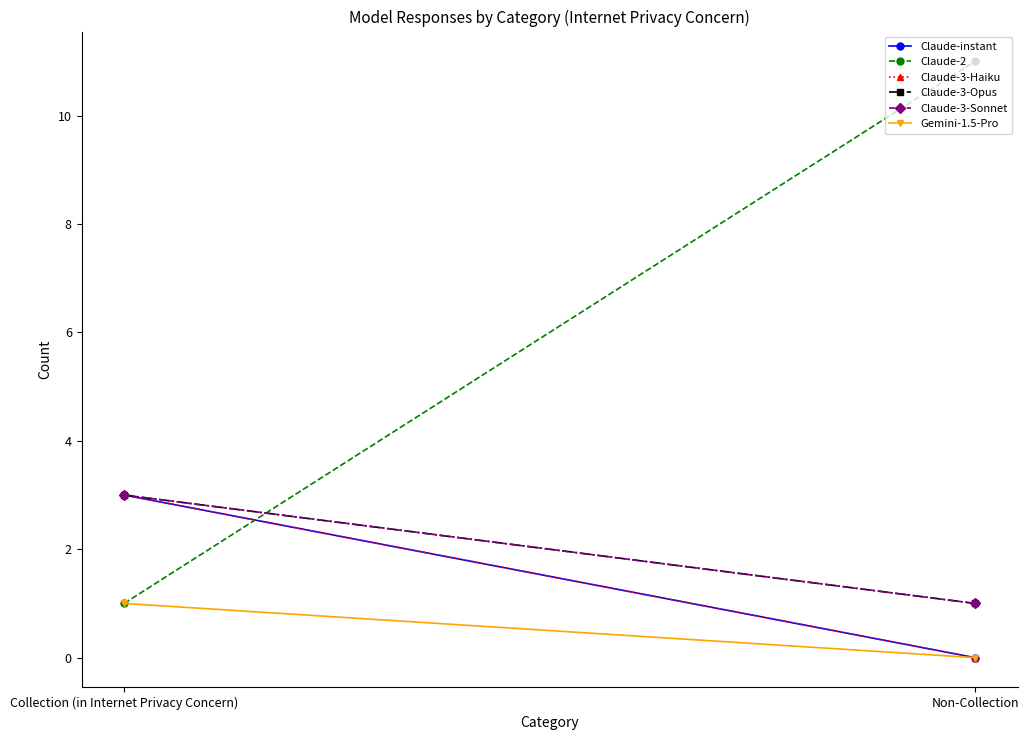

How many data points in Claude-instant are less than 3?

1